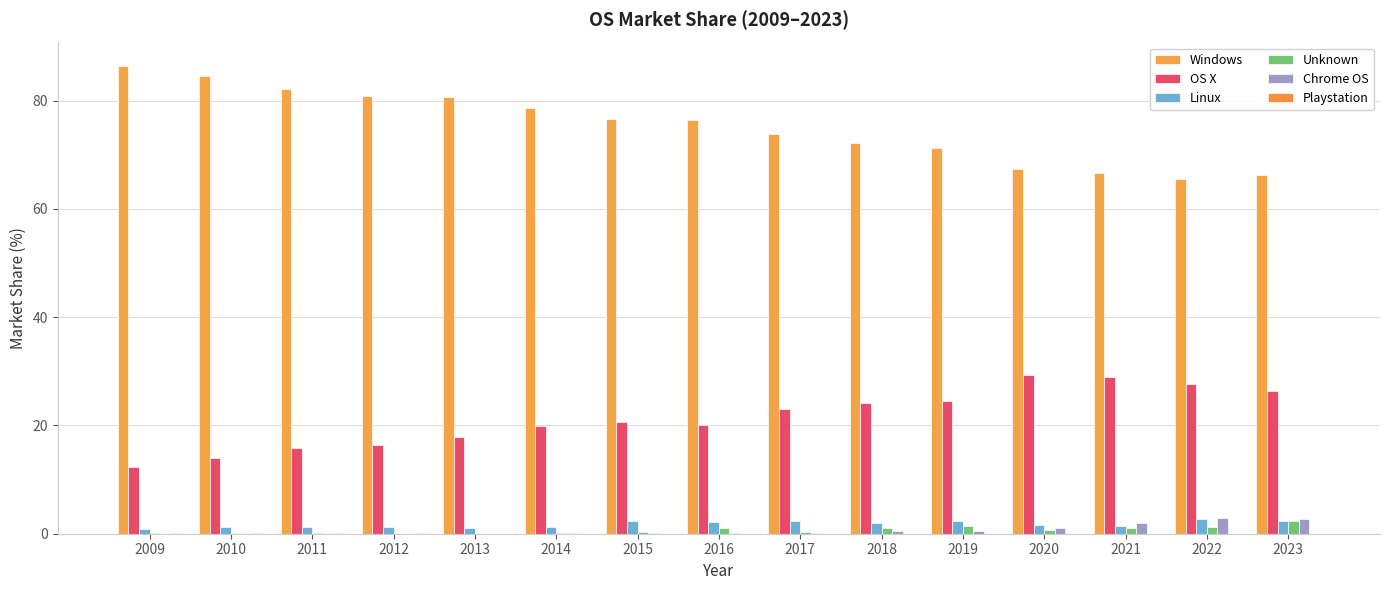

Which label corresponds to the largest value in the chart?

2009